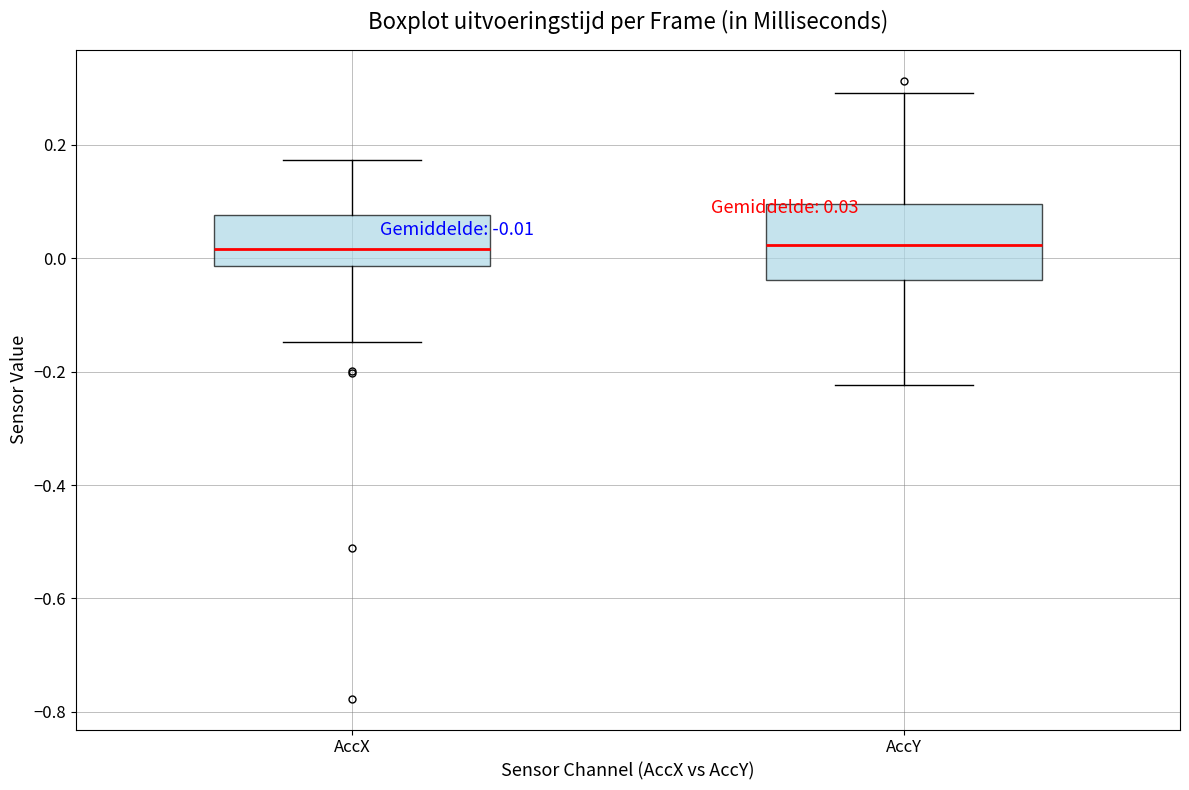

Which box is the tallest, from its lower edge to its upper edge?

AccY